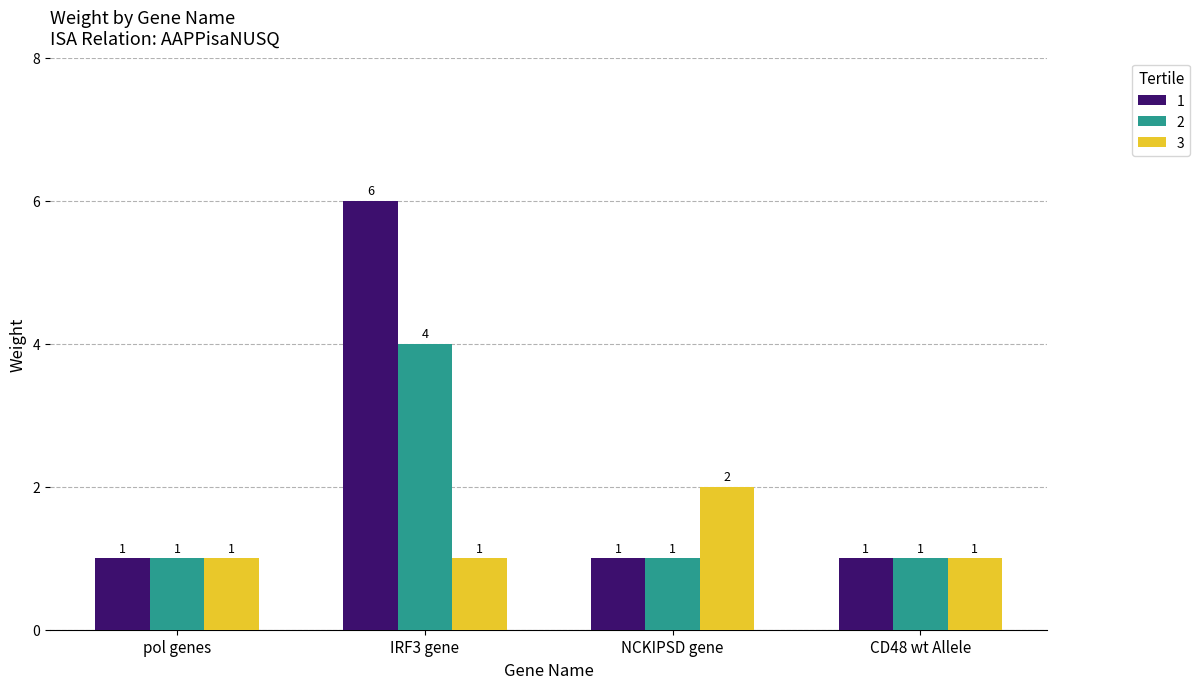

What is the value of the 2 bar at the 3rd from the left?

1